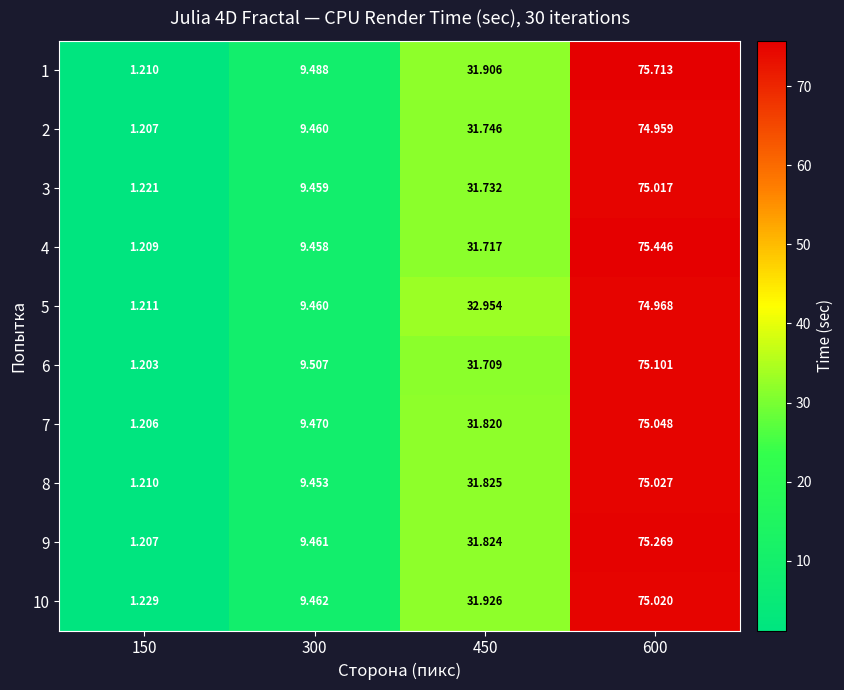

Is the value of 9 at 150 greater than the value of 4 at 150?

No